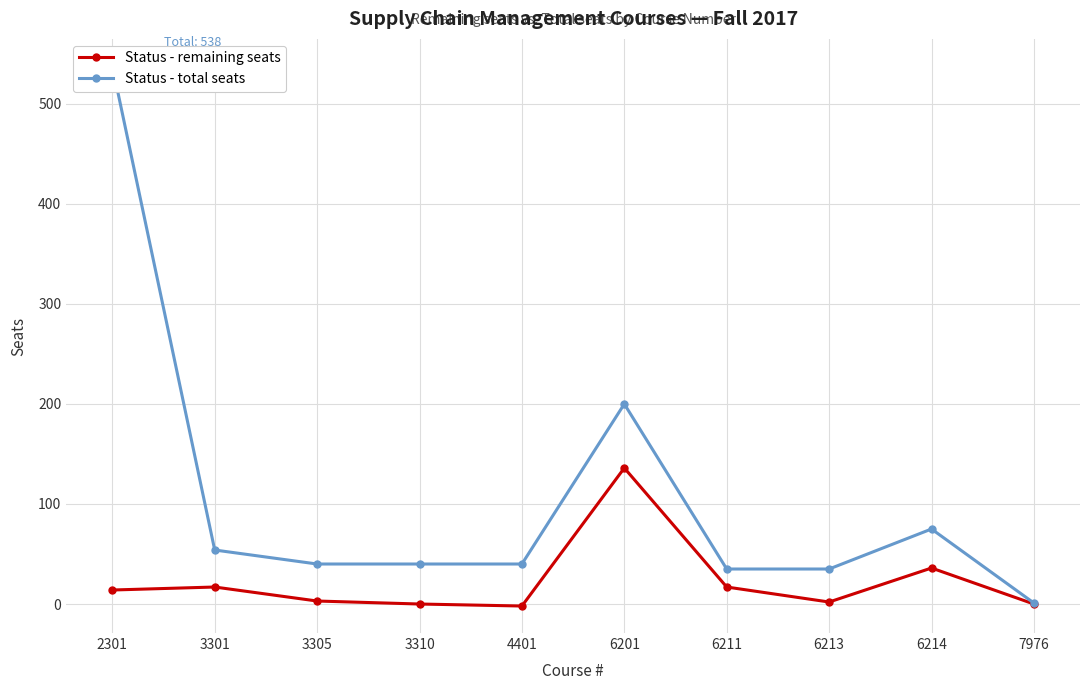

Reading left to right, extract all data points from this chart.

Status - remaining seats: 2301=14	3301=17	3305=3	3310=0	4401=-2	6201=136	6211=17	6213=2	6214=36	7976=0
Status - total seats: 2301=538	3301=54	3305=40	3310=40	4401=40	6201=200	6211=35	6213=35	6214=75	7976=1